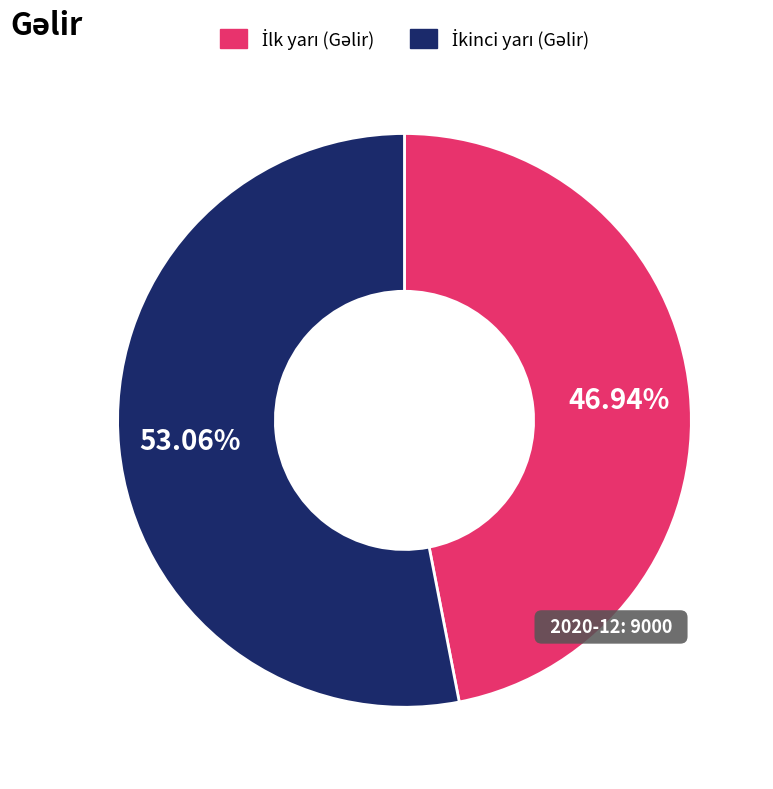

Count the number of slices in the pie.

2